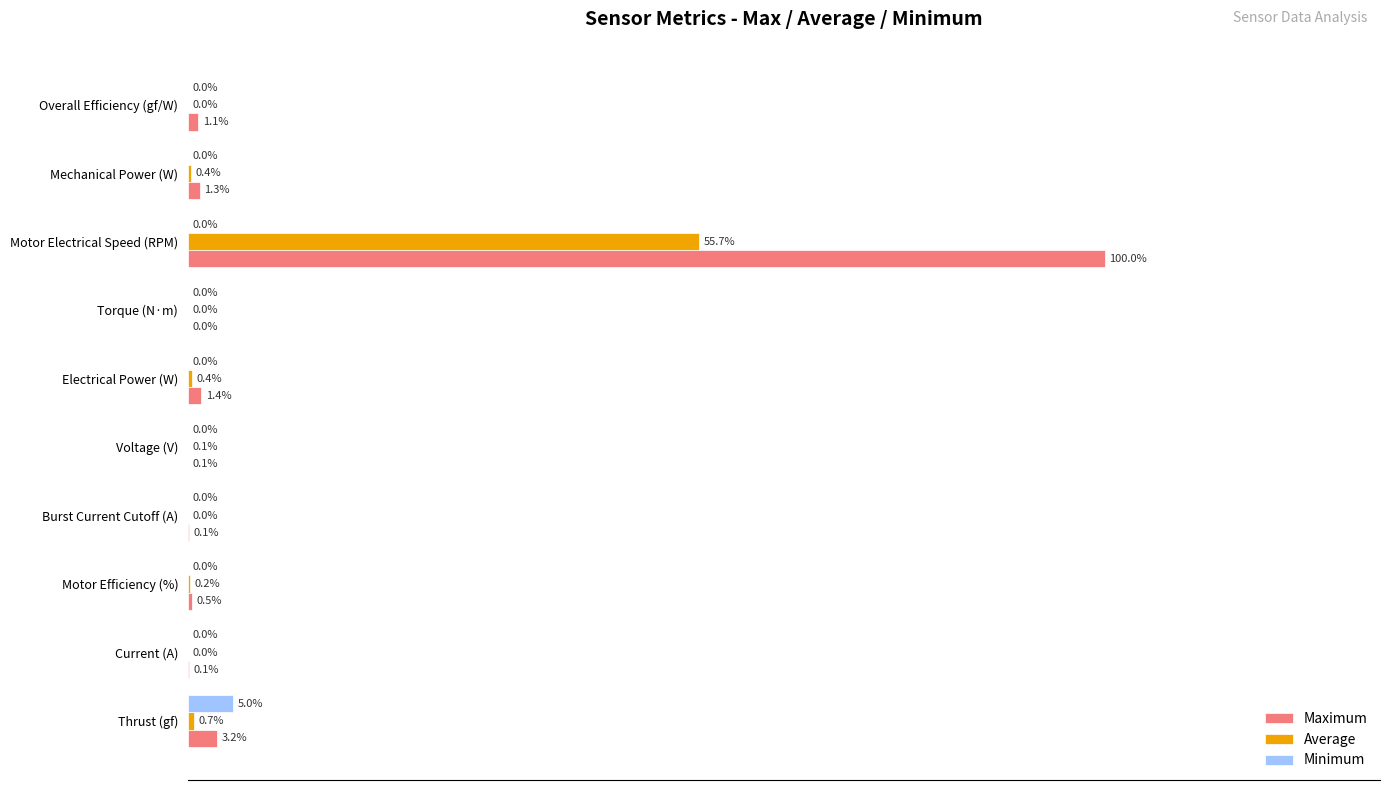

Which series has the largest total across all categories?

Maximum